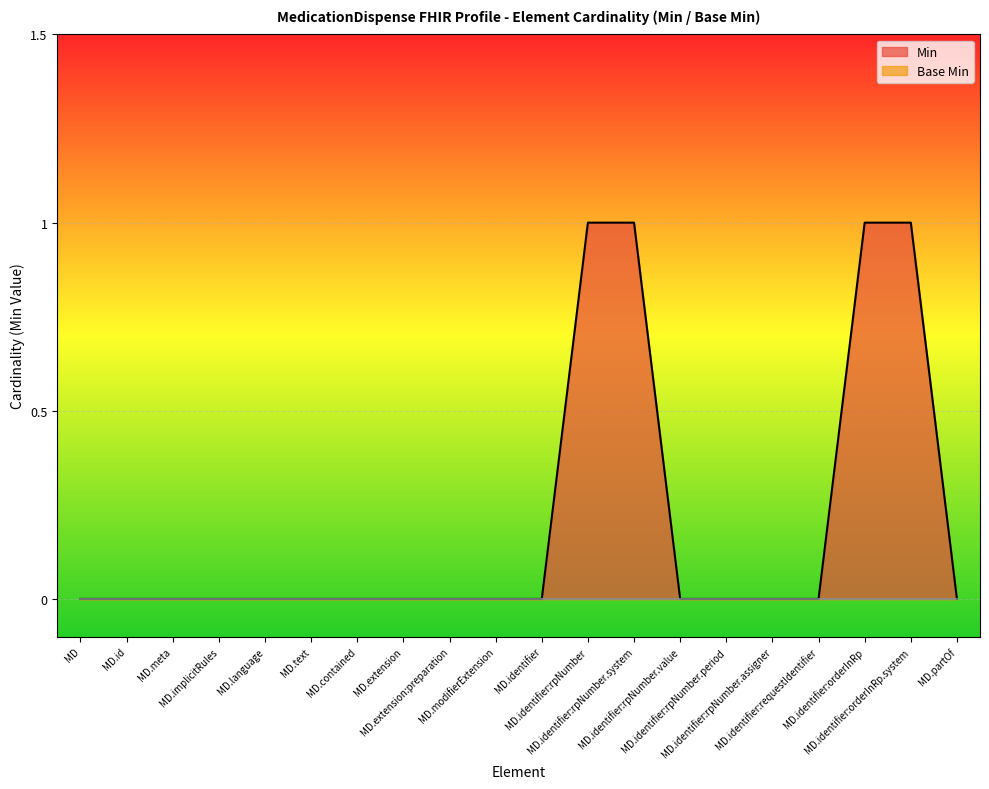

True or false: there are more than 1 points higher than both neighbors.

False